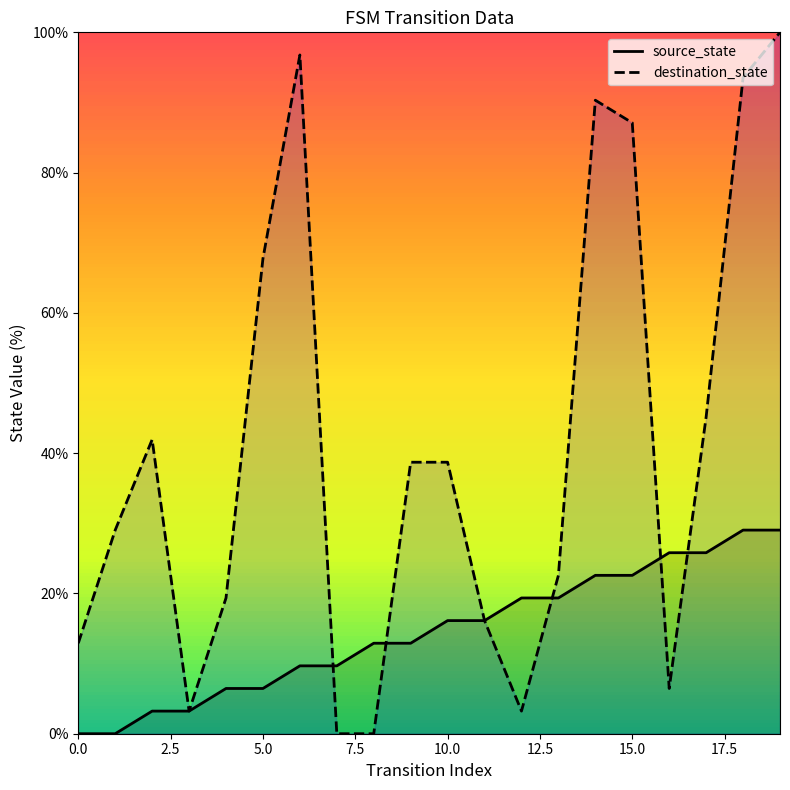

What is the greatest value displayed?

100.0